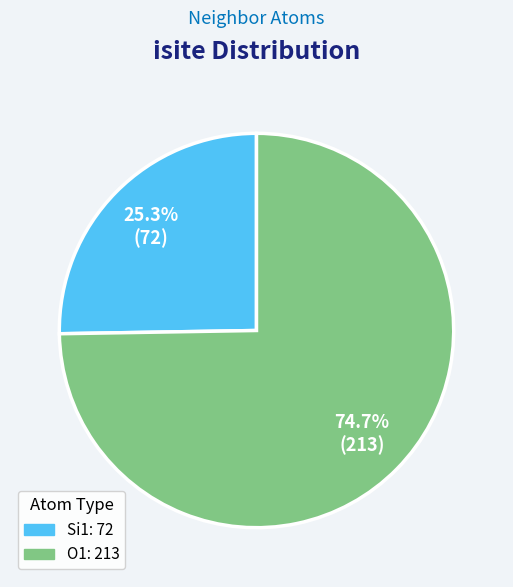

How many segments does this pie chart have?

2